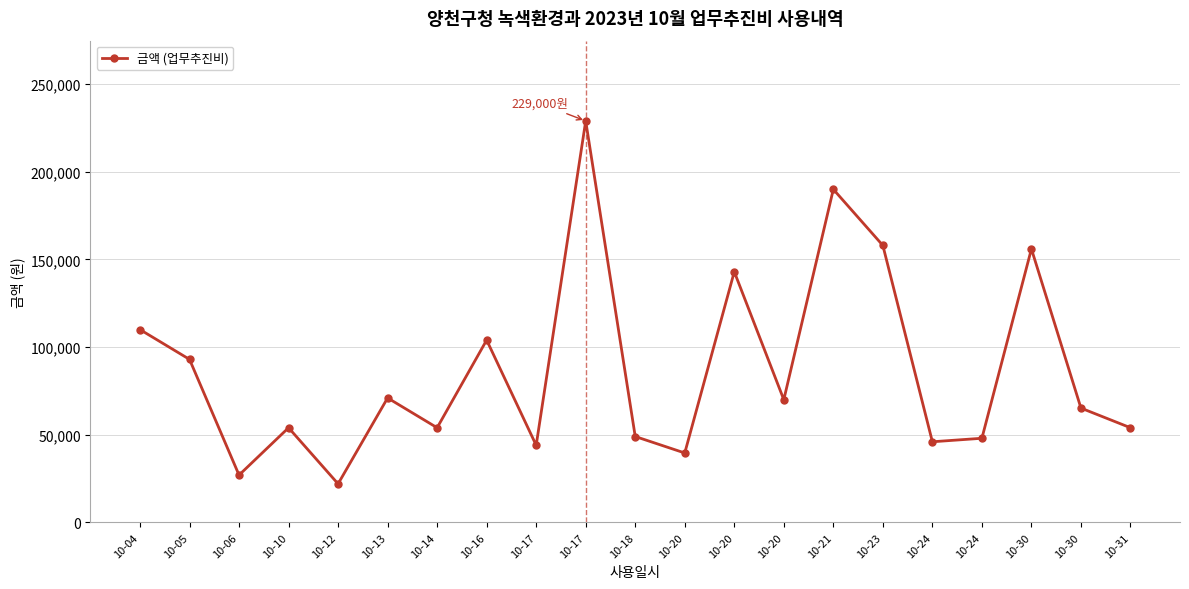

What is the greatest value displayed?

229000